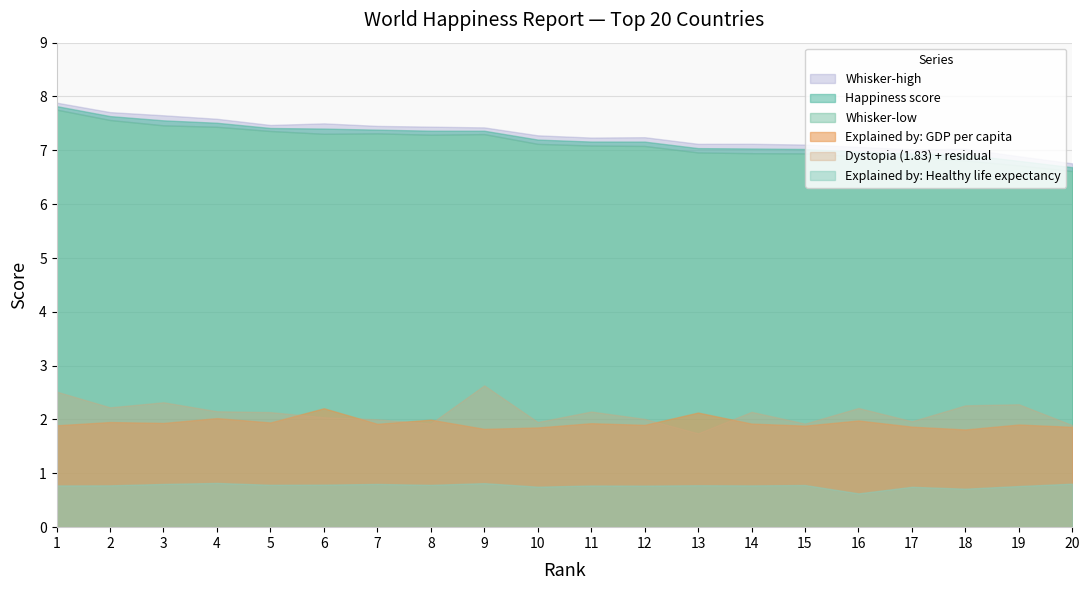

What is the value of the Dystopia (1.83) + residual point at the 12th from the left?

2.0